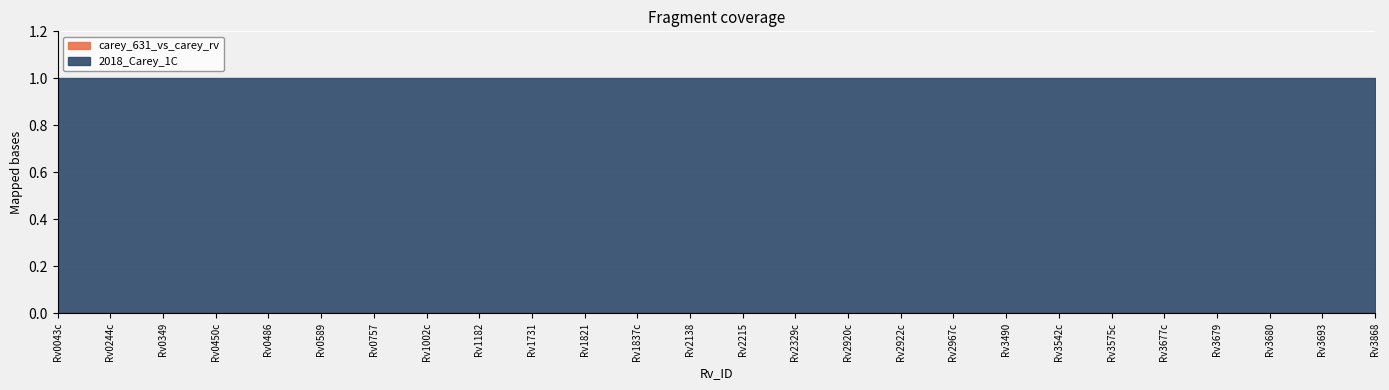

True or false: 2018_Carey_1C and carey_631_vs_carey_rv intersect in this chart.

False